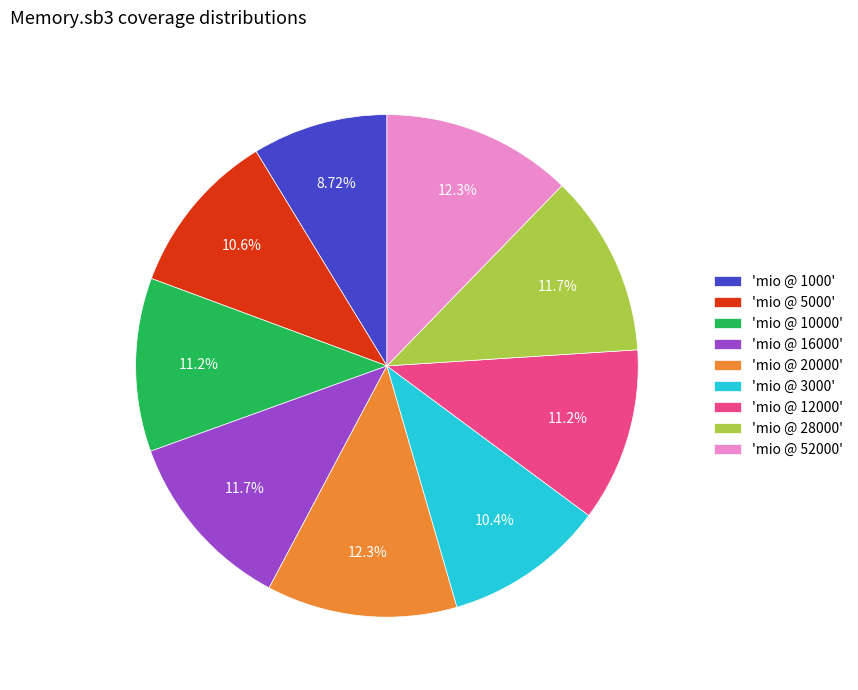

Does any single category account for the majority?

No